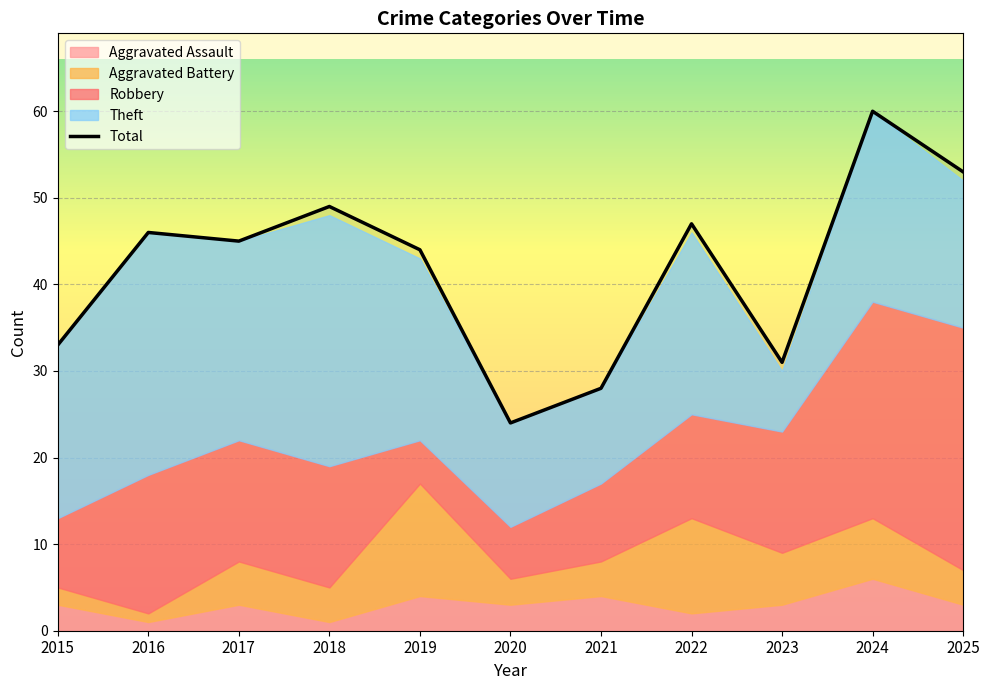

Reading right to left, list all the values displayed in this chart.

53	60	31	47	28	24	44	49	45	46	33